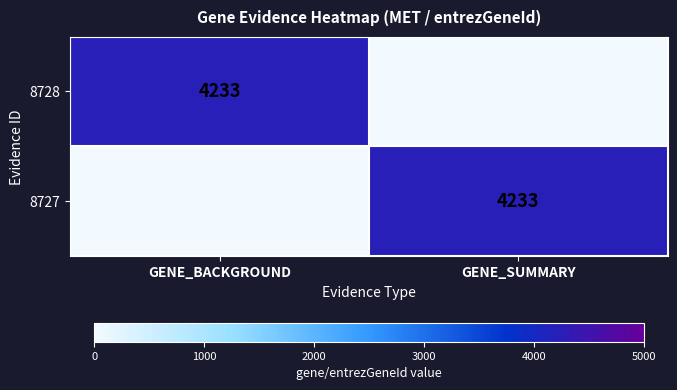

True or false: 8728 has a value of 7049 at GENE_BACKGROUND.

False